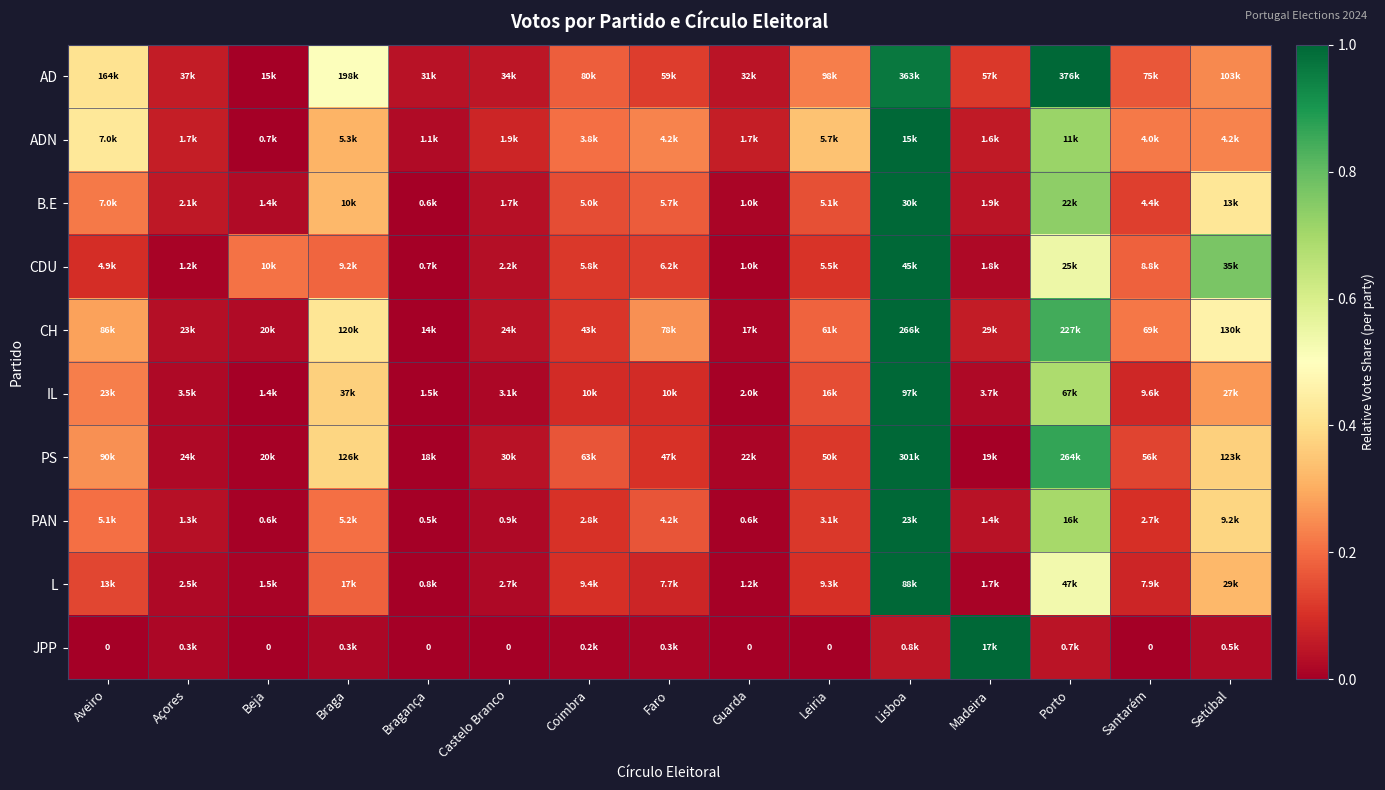

At how many categories does at least one series exceed 0?

15